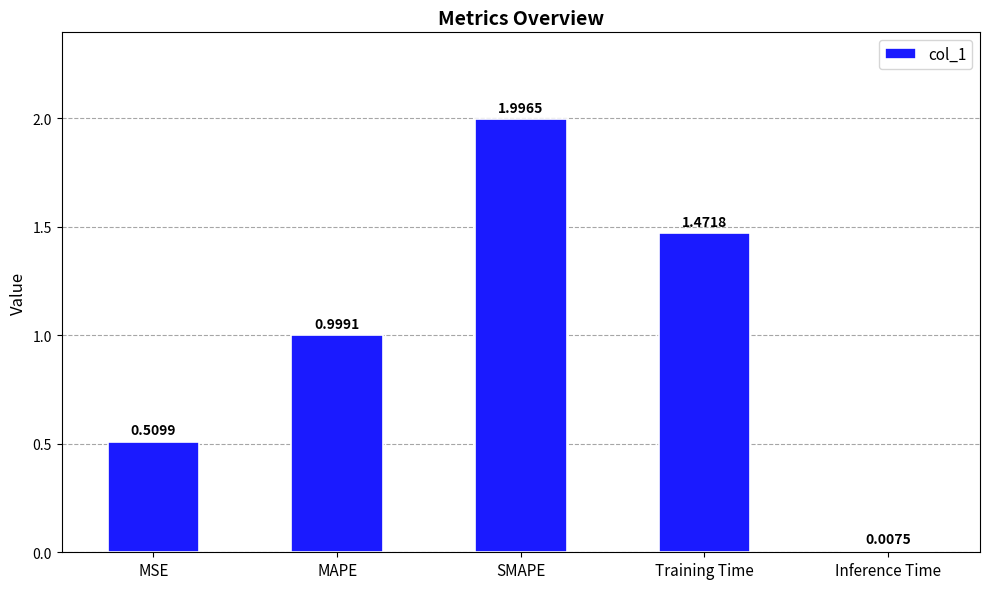

What is the value of the 2nd bar from the left?

1.0